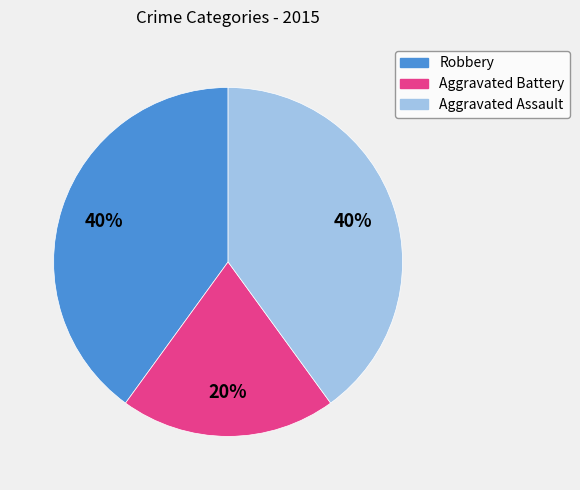

Is there a majority slice in this chart?

No